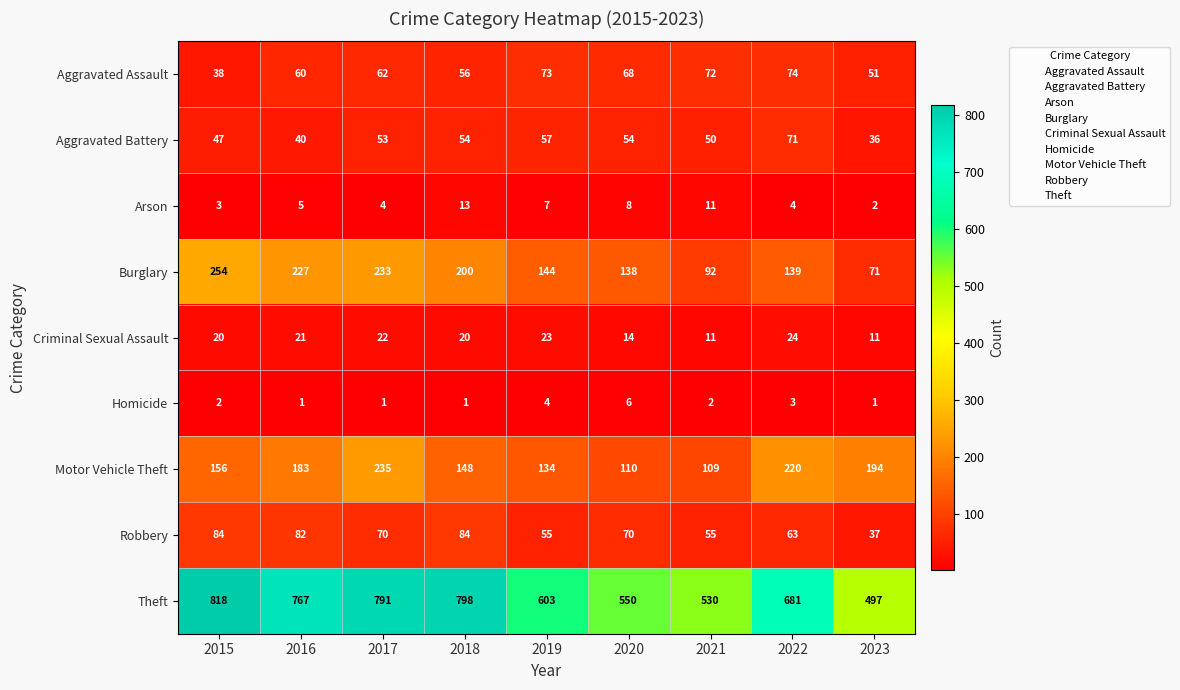

What is the difference between the maximum and minimum values in the Aggravated Battery series?

35